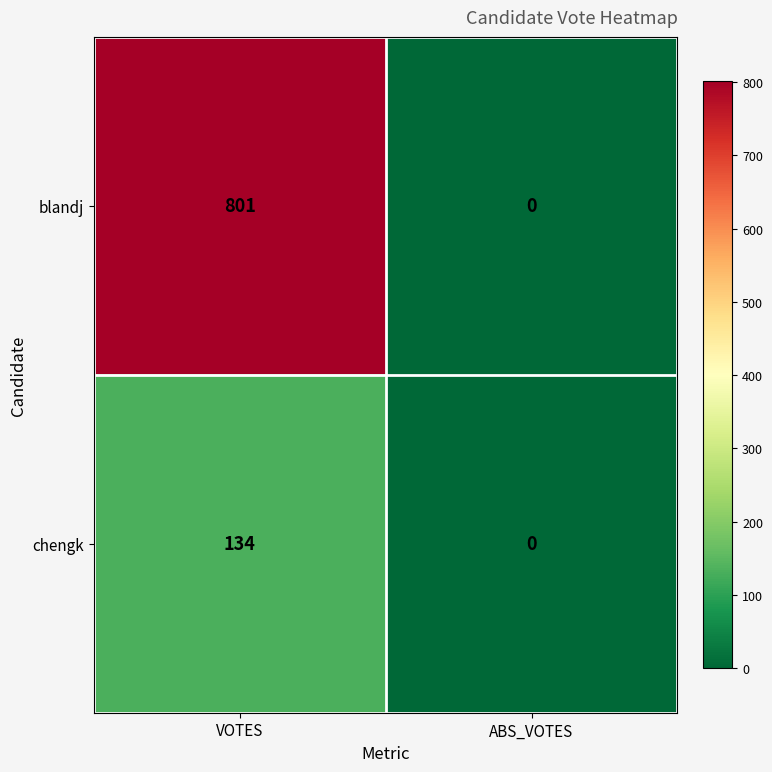

What is the total value across all series at VOTES?

935